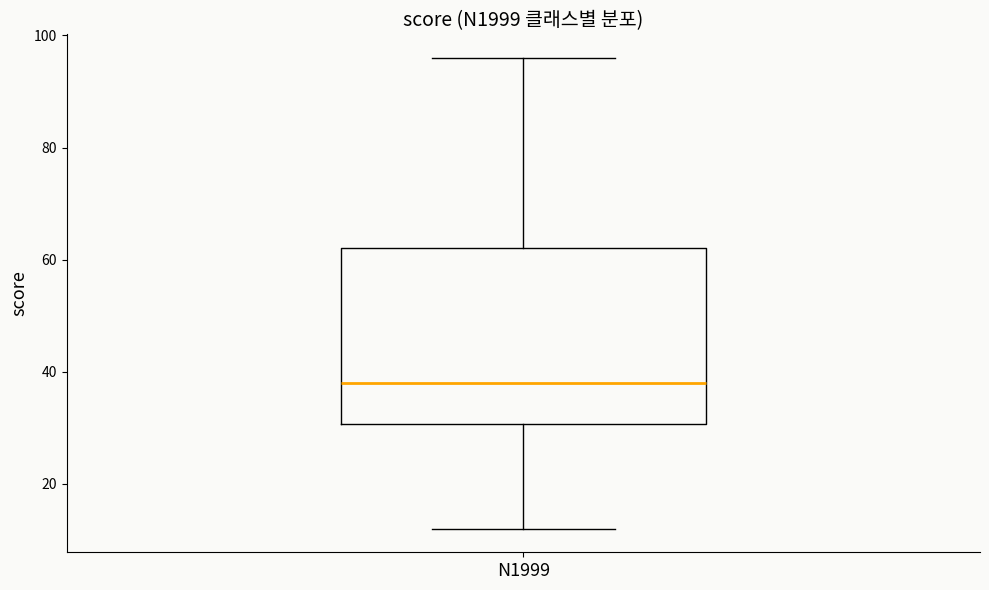

Read this box plot against the y-axis: the position of the median line, the range covered by the box, and the ends of both whiskers. The values are not printed on the chart, so give them approximately, as read against the axis.

median 38, box 30 to 62, whiskers 12 to 96